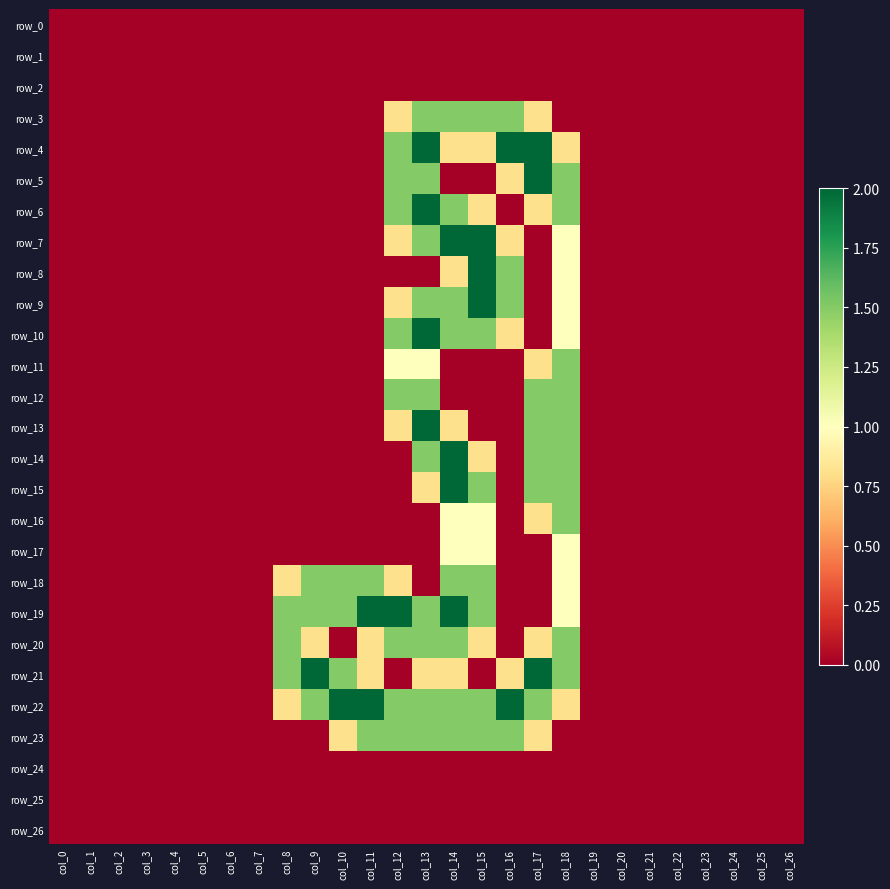

What is the difference between the maximum and minimum values in the row_10 series?

2.0